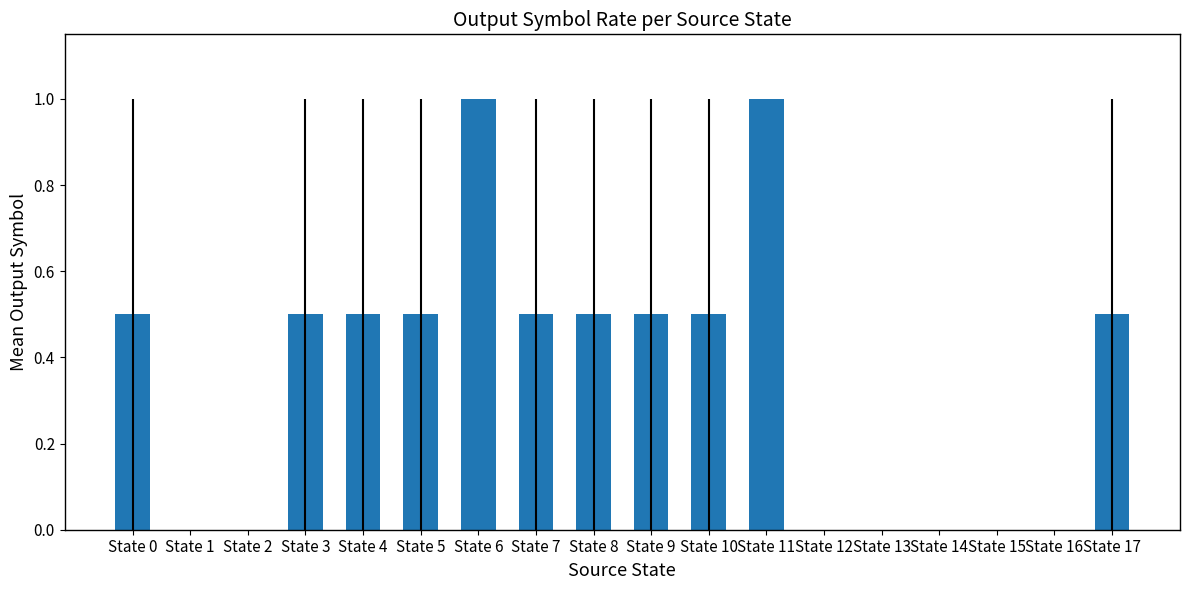

What is the greatest value displayed?

1.0